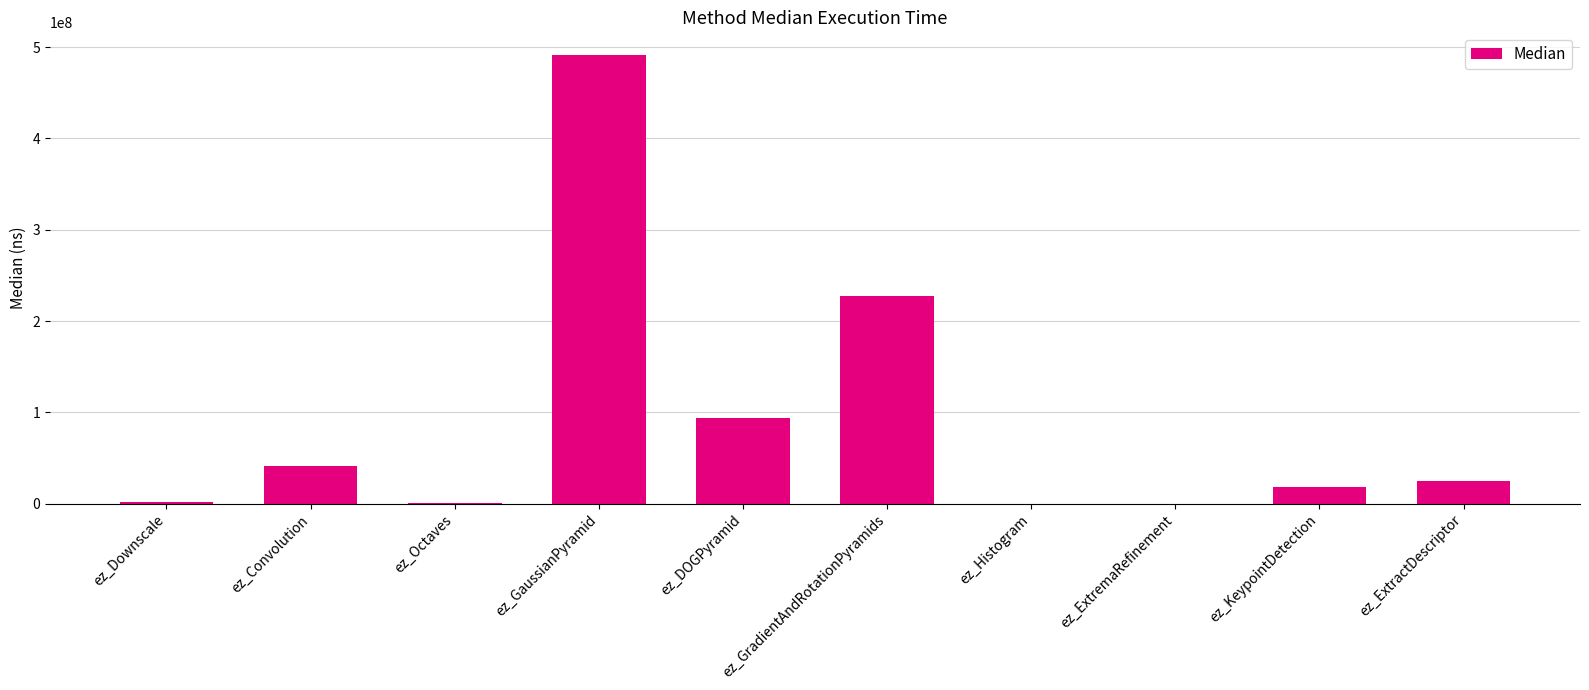

What is the sum of all values?

899940360